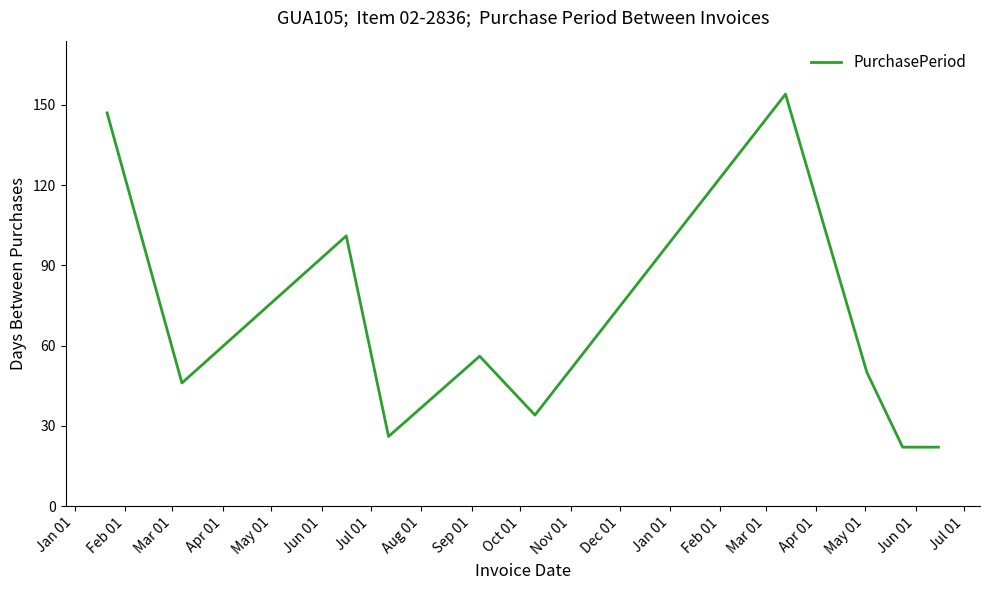

What is the difference between the maximum and minimum values?

132